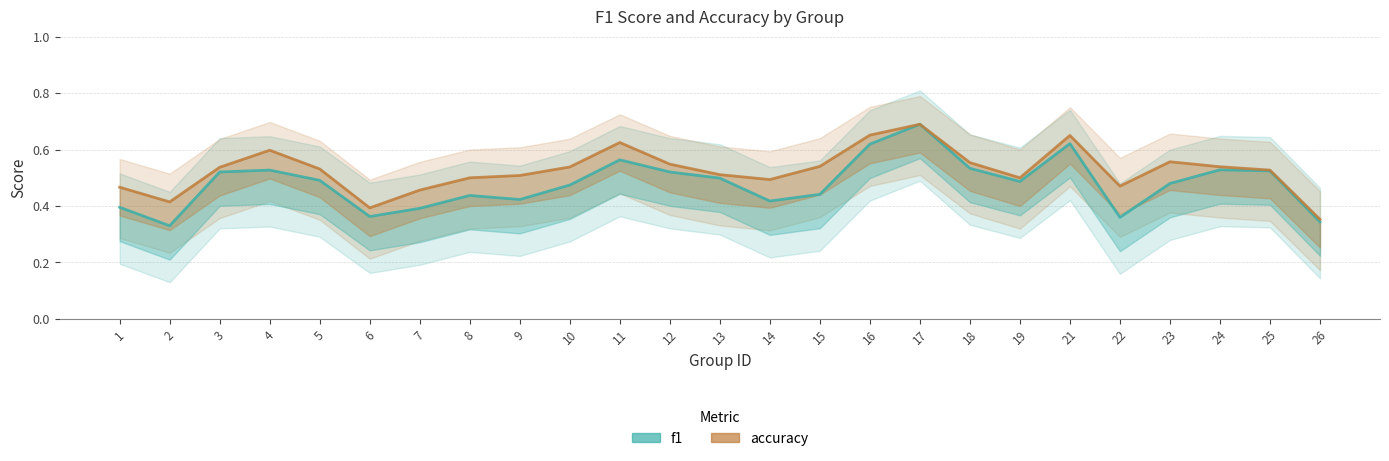

What is the difference between the maximum and second lowest values in the accuracy series?

0.3